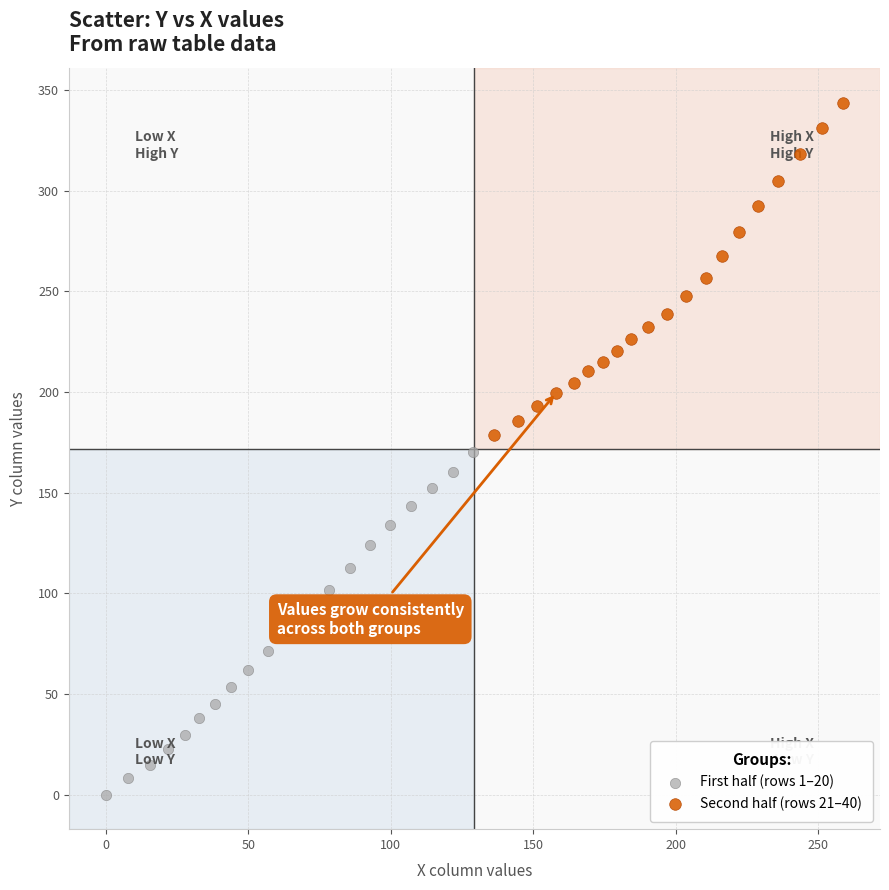

Which series contains the highest Y value?

Second half (rows 21–40)